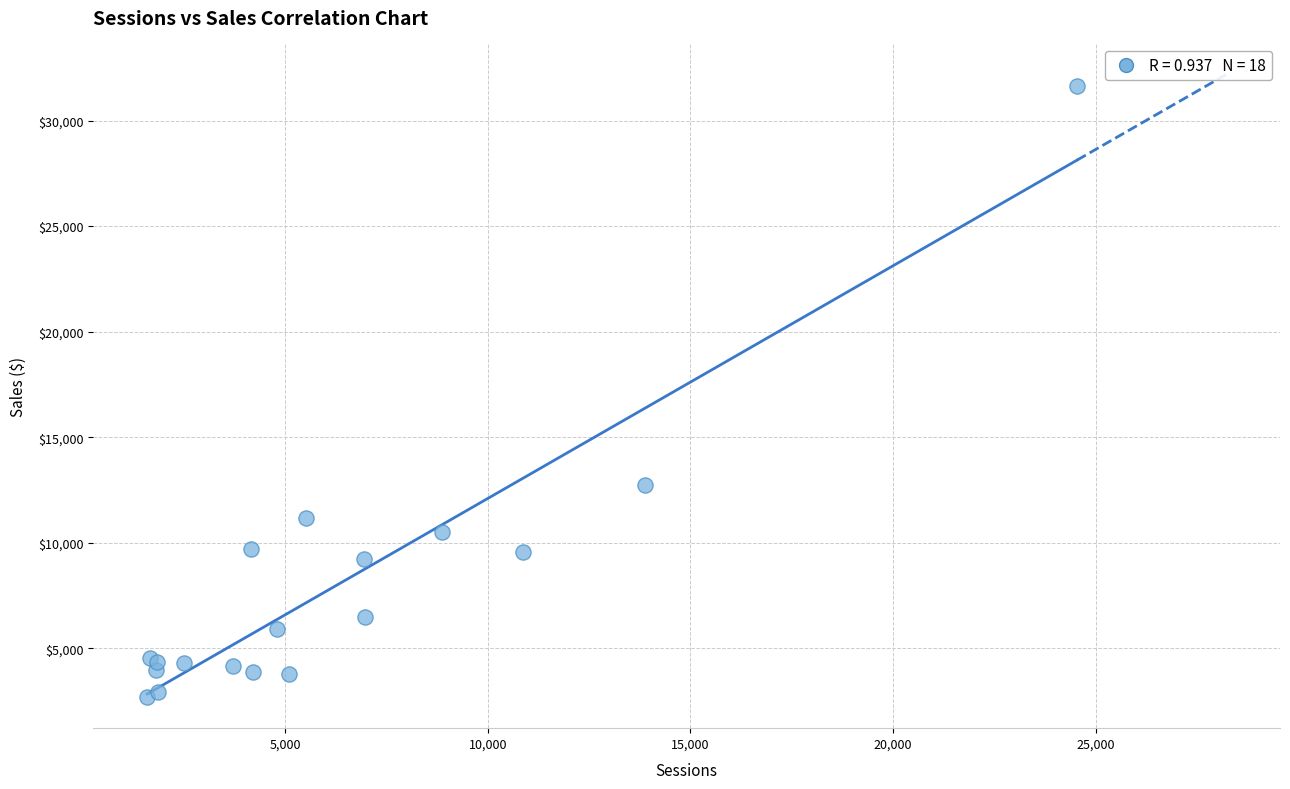

What Y value in the scatter plot is closest to 17164?

12752.3